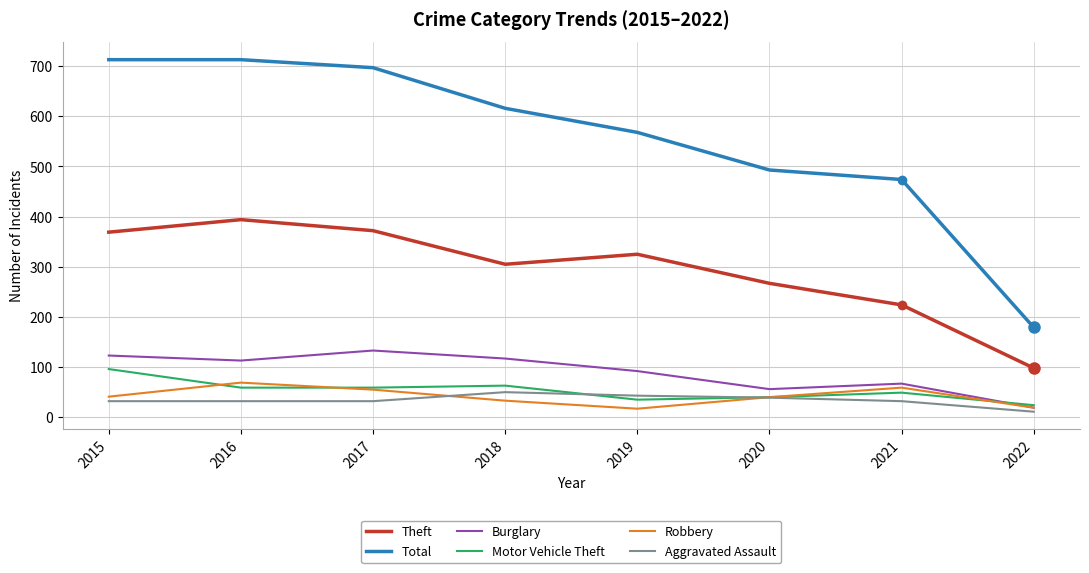

Which series has the largest total across all categories?

Total